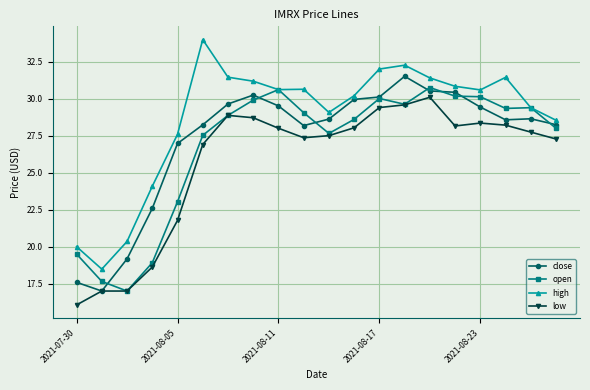

True or false: low and high cross at least once.

False